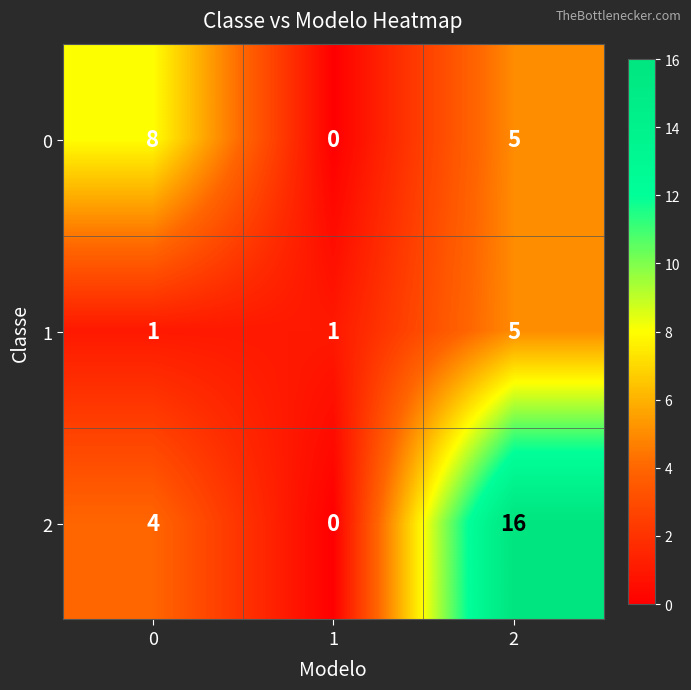

Rank the series by their maximum value, from highest to lowest.

2, 0, 1